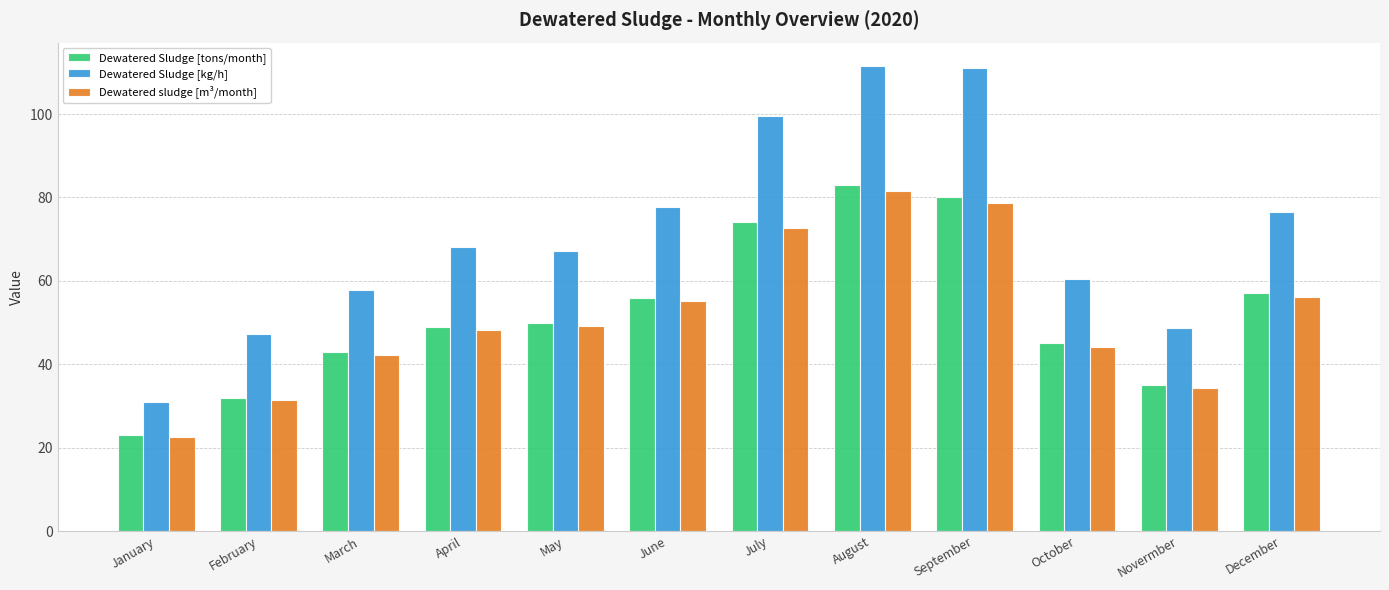

What are all the series names shown in the legend?

Dewatered Sludge [tons/month], Dewatered Sludge [kg/h], Dewatered sludge [m³/month]